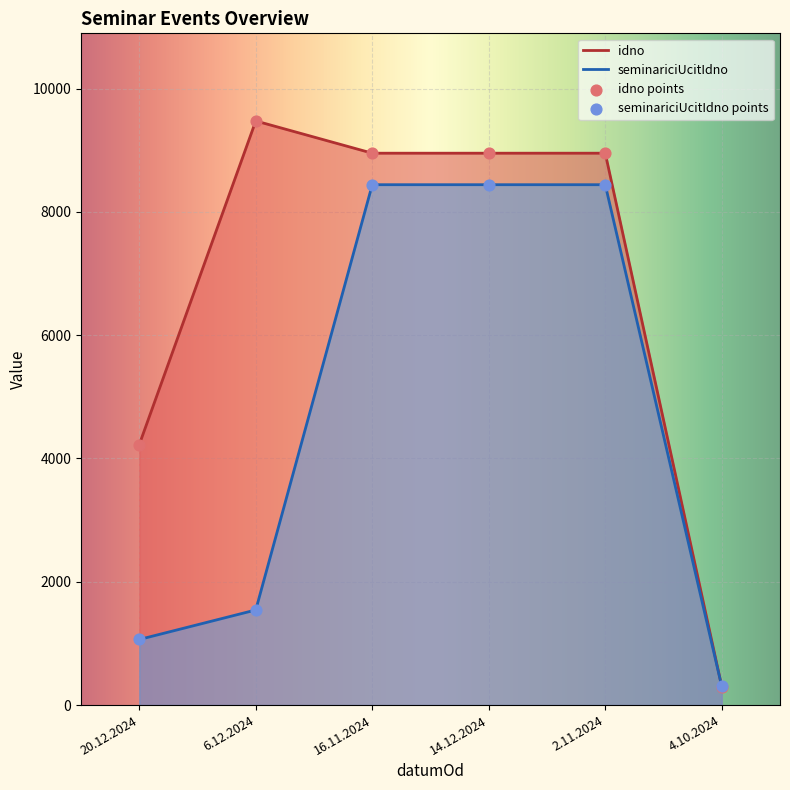

Which series has the largest Y range (max minus min)?

idno